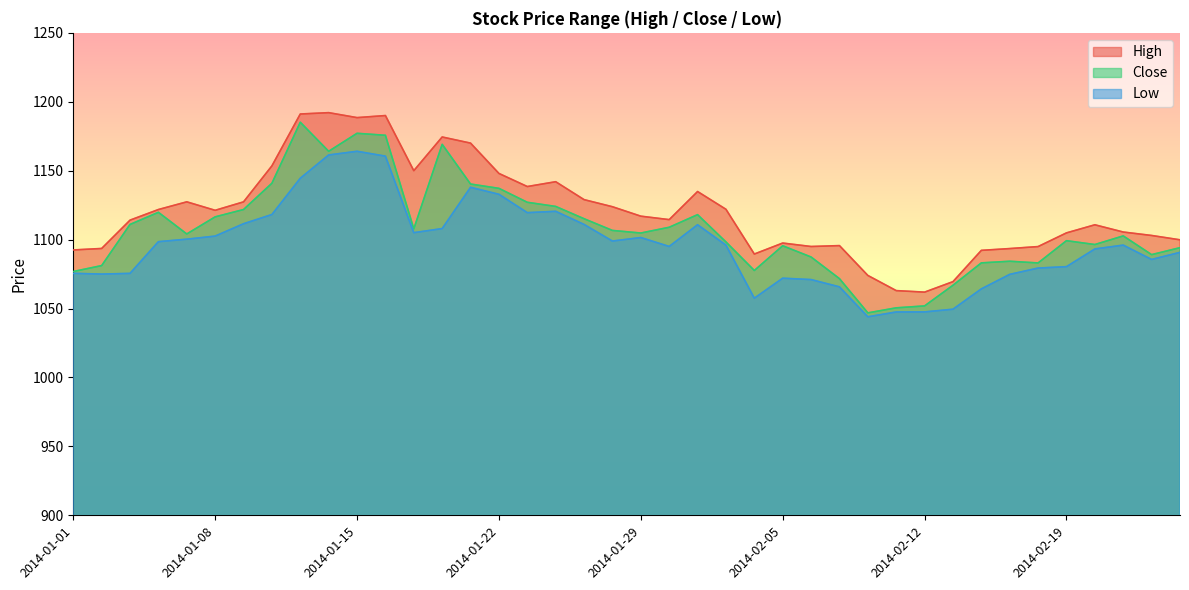

Does the chart have visible grid lines?

No